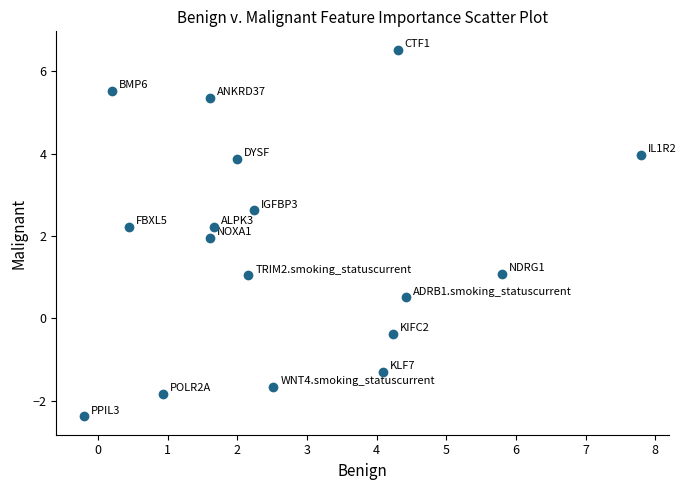

What is the range of X values (max minus min)?

8.0